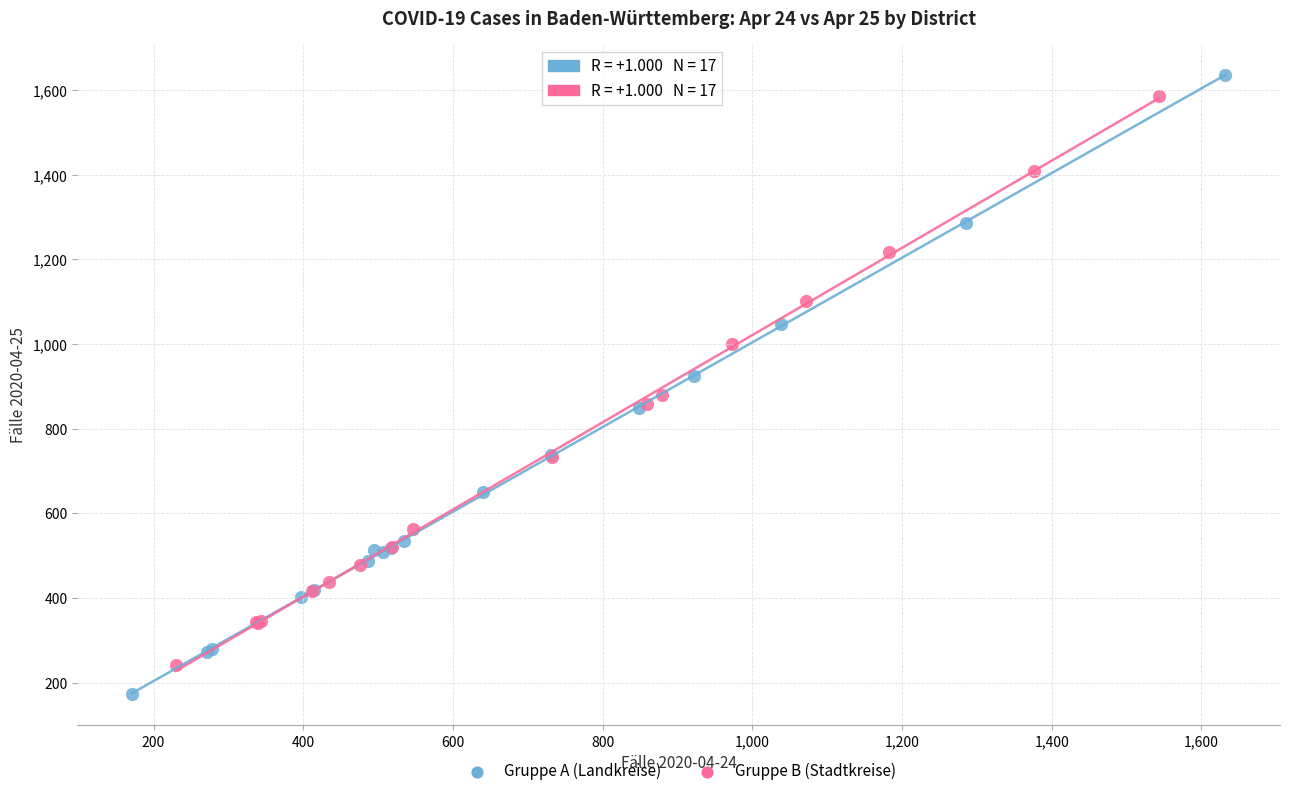

What are all the series names shown in the legend?

Gruppe A (Landkreise), Gruppe B (Stadtkreise)